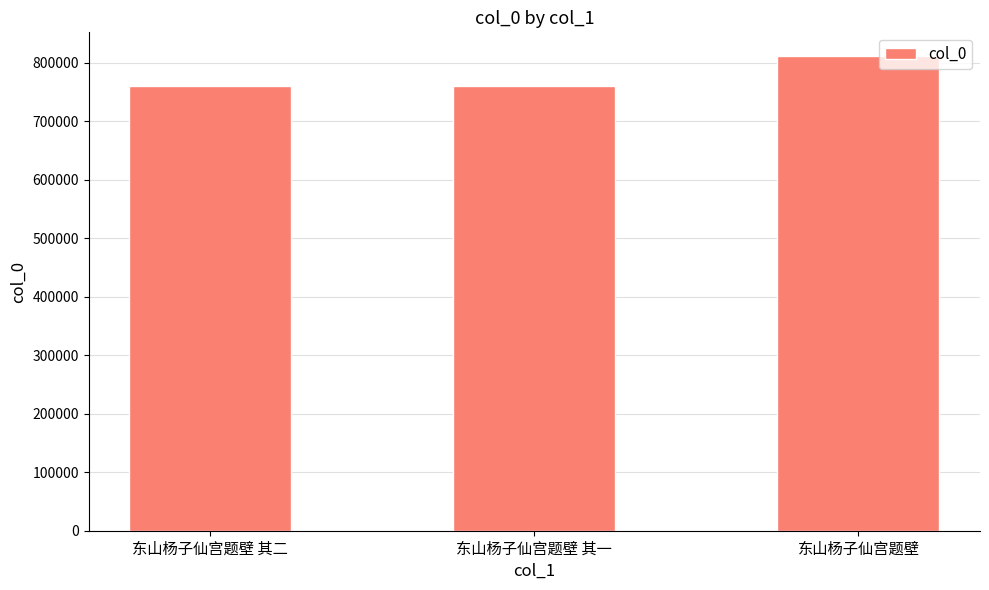

What is the value of the 3rd bar from the left?

811431